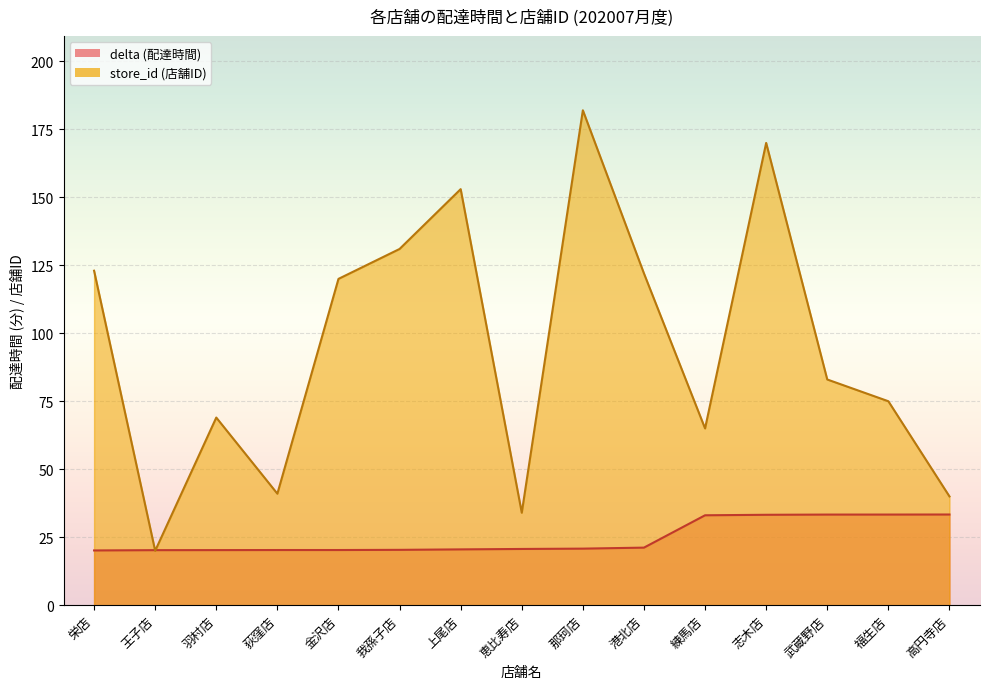

List the series in order of their overall mean, lowest first.

delta, store_id